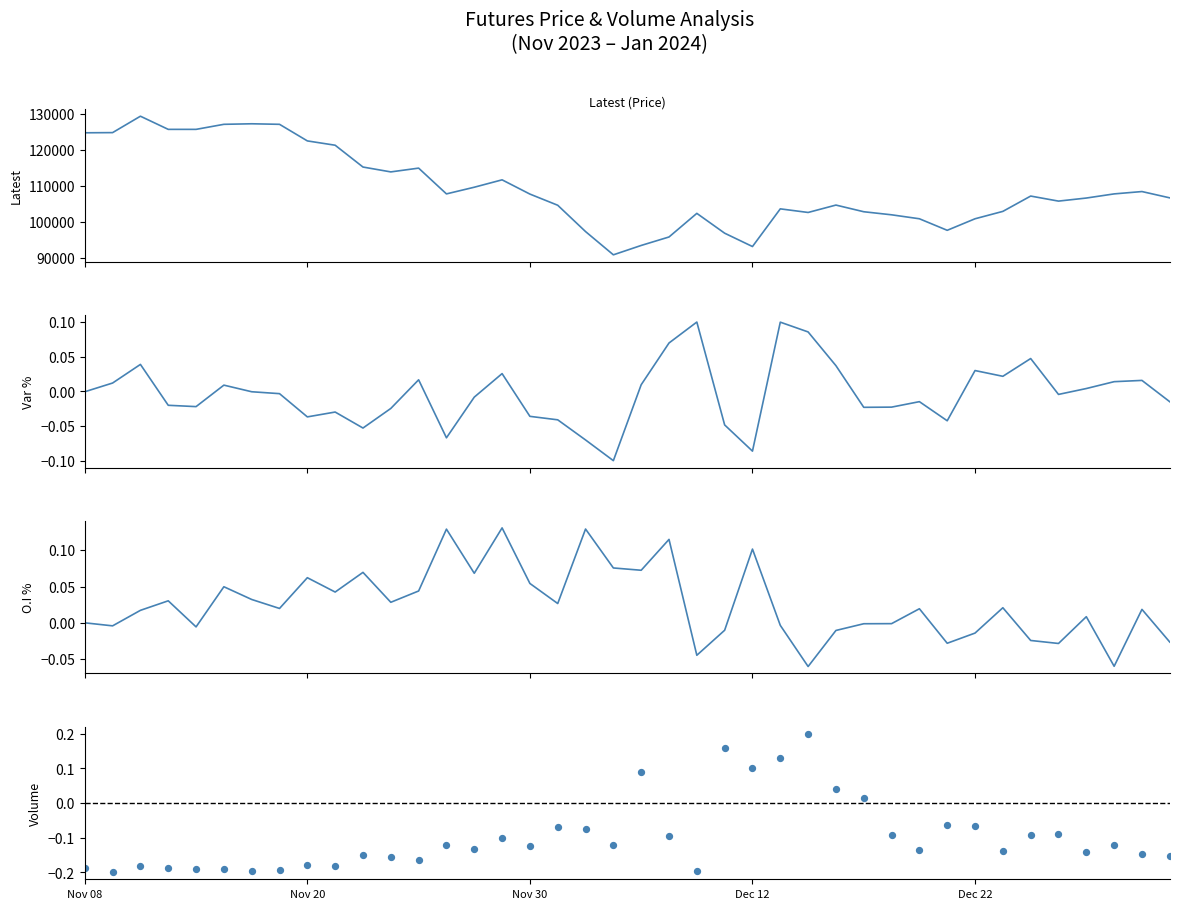

Which series has the largest Y range (max minus min)?

Latest